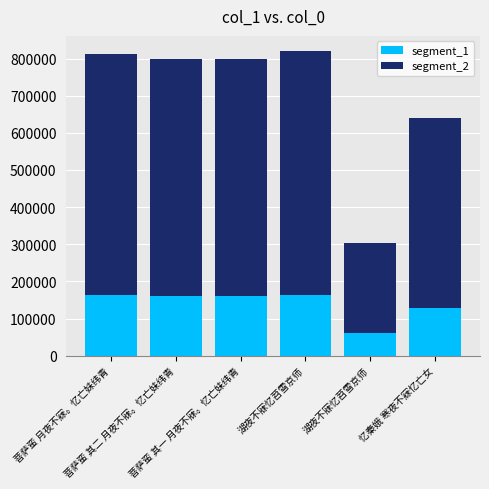

How many data points in segment_1 are above 159567?

4